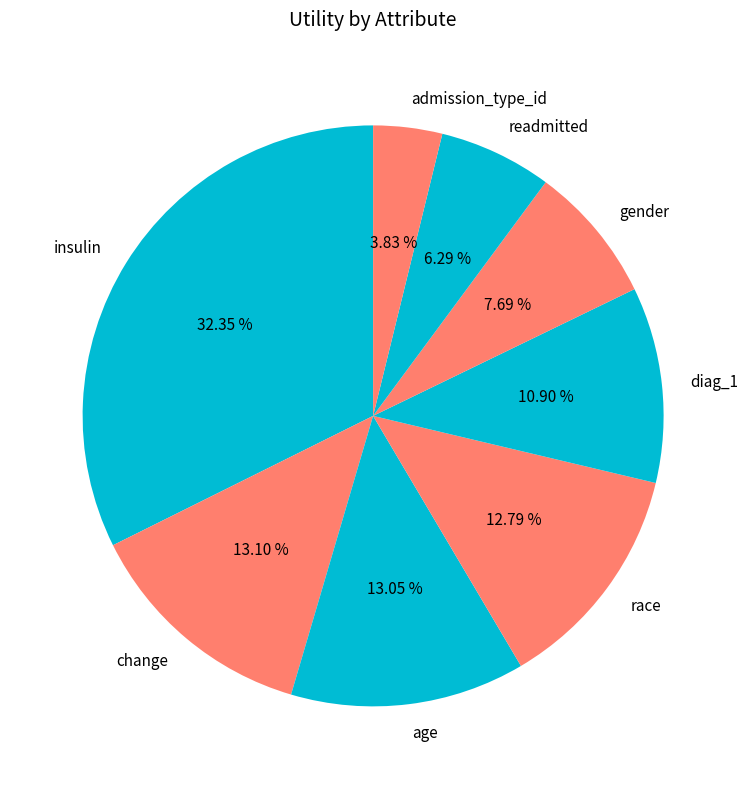

Which category has the smallest portion of the pie?

admission_type_id